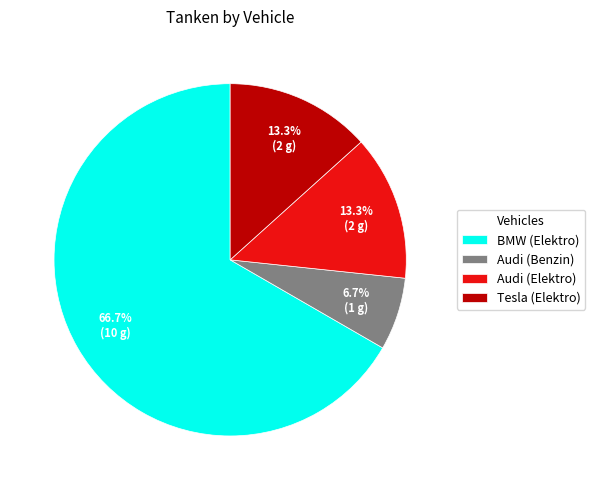

To the nearest percent, what is the combined percentage of Audi (Benzin) and Tesla (Elektro)?

20%